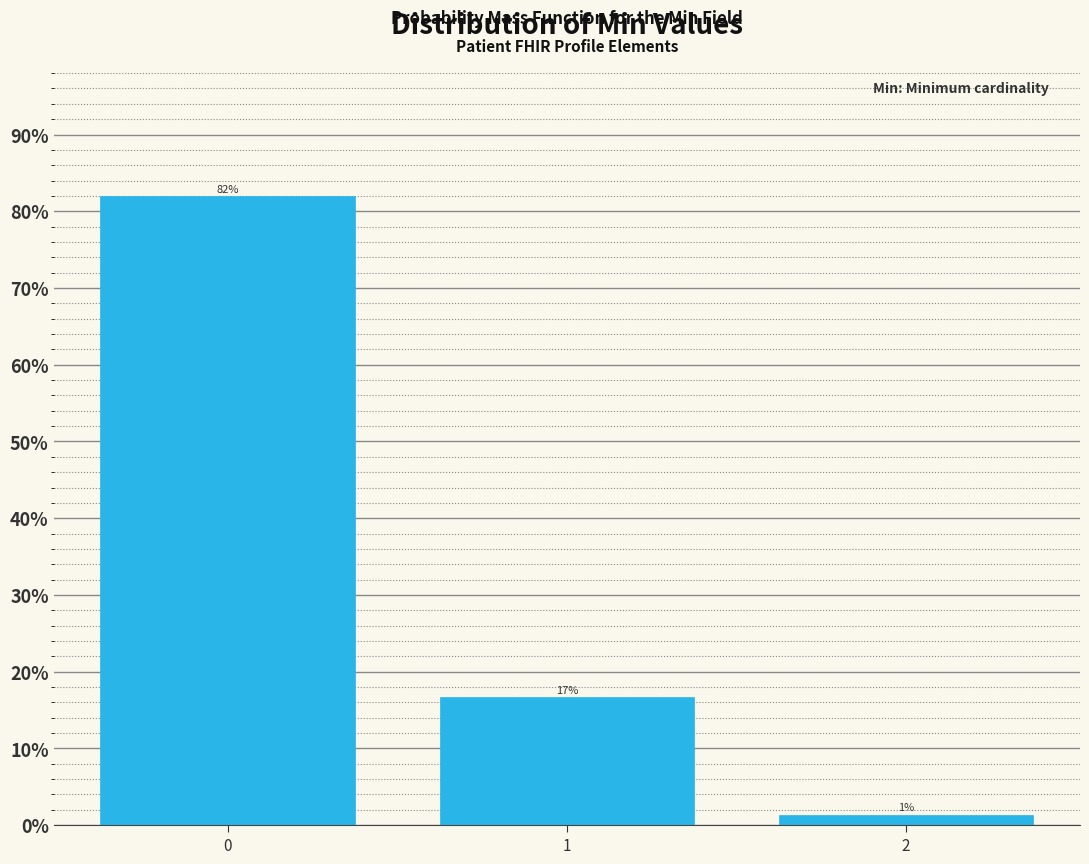

Are the bars horizontal?

No